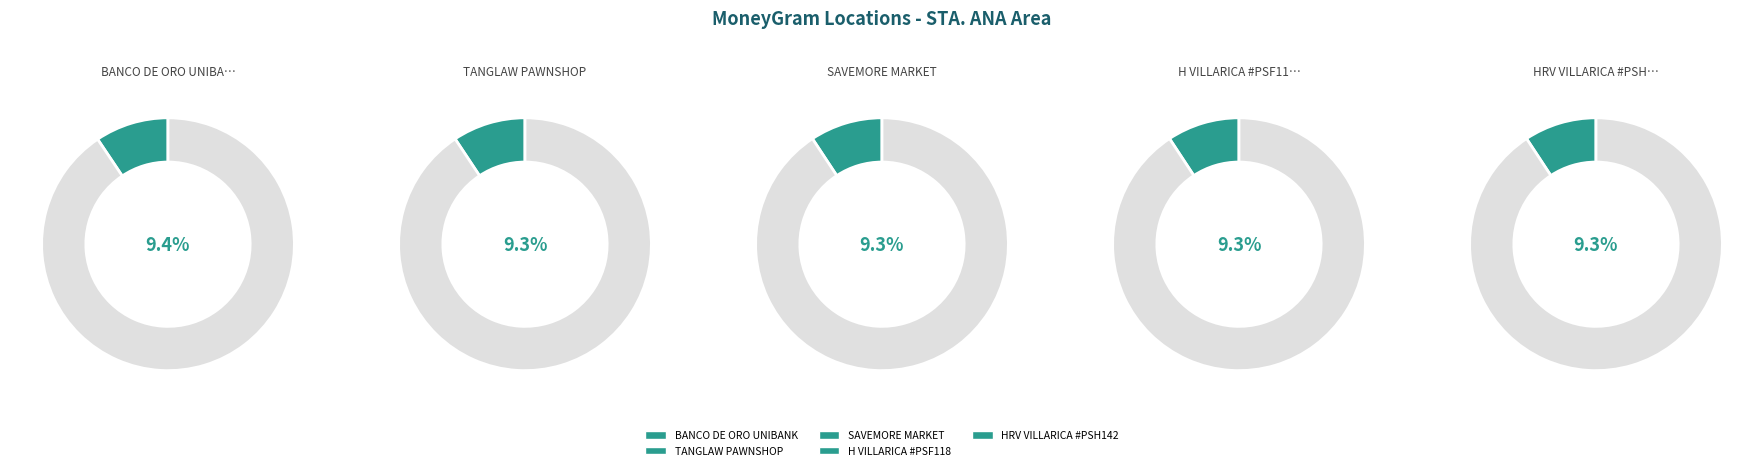

The H VILLARICA #PSF118 slice represents 1% of the pie. True or false?

False